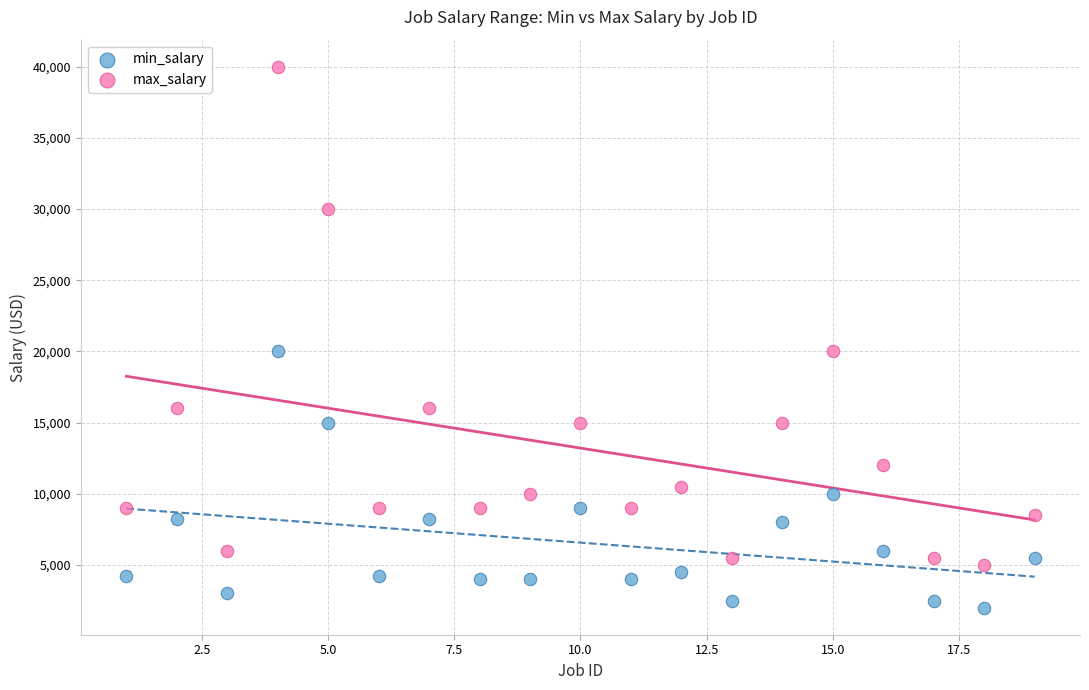

What is the X range (max minus min) for the scatter plot?

18